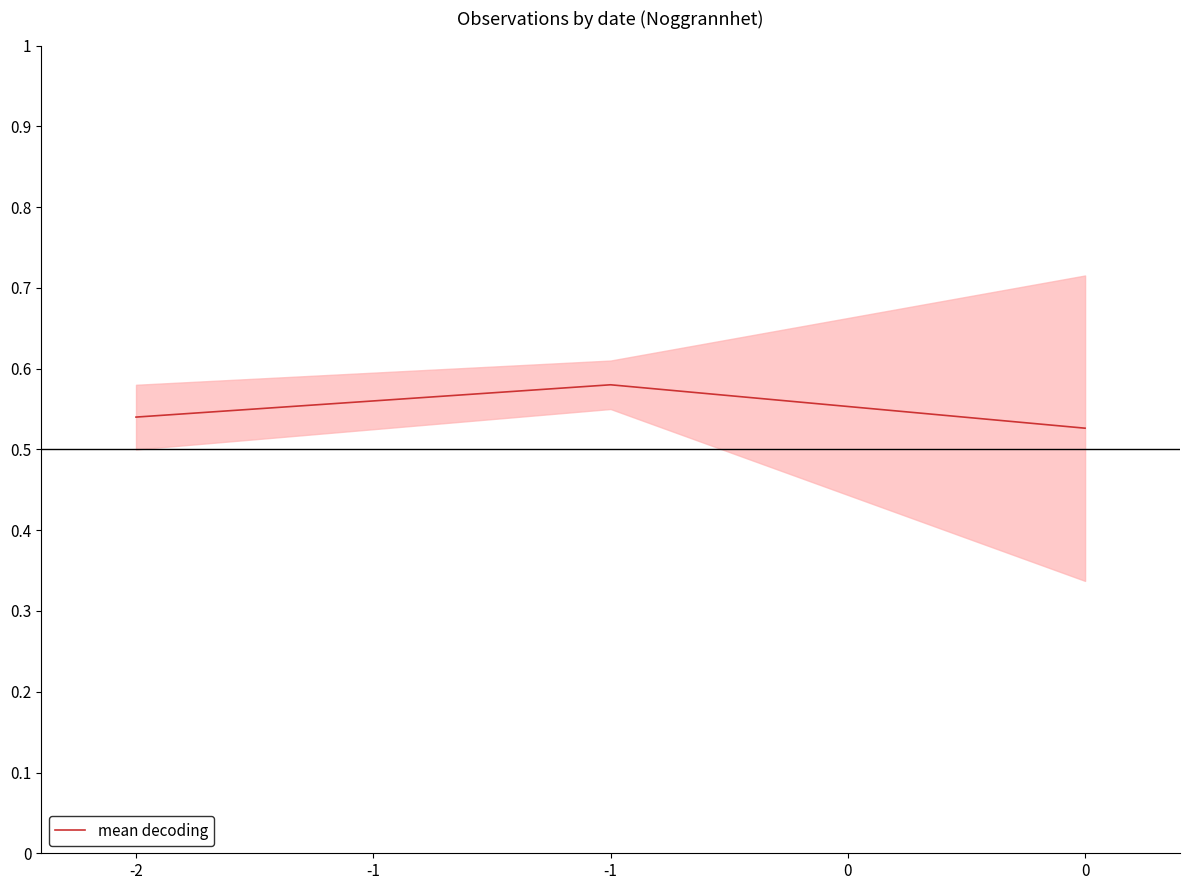

What is the average value?

0.5